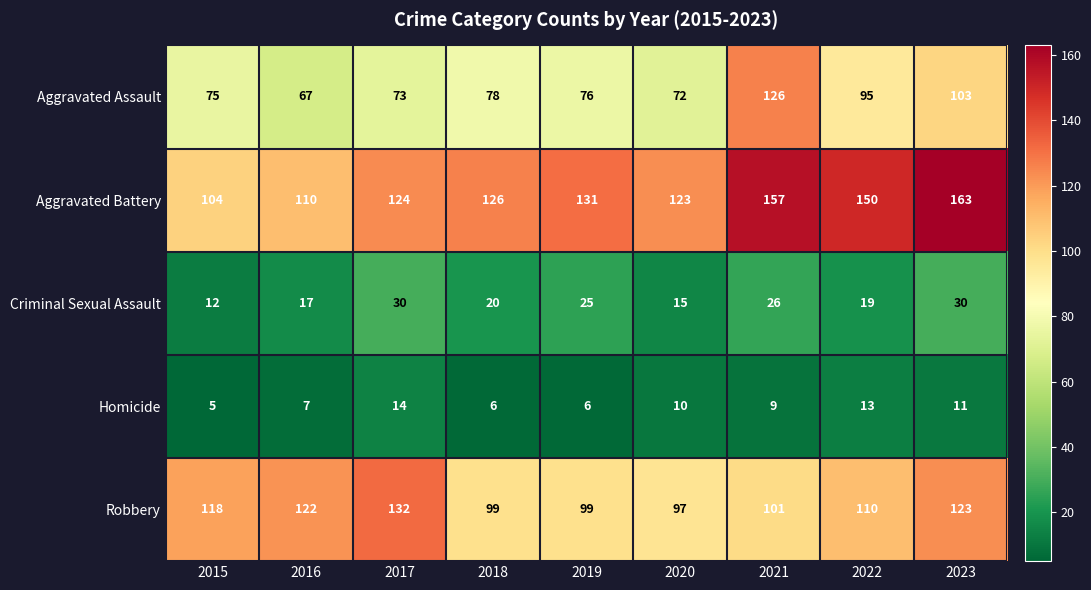

True or false: Aggravated Battery has a value of 65 at 2015.

False